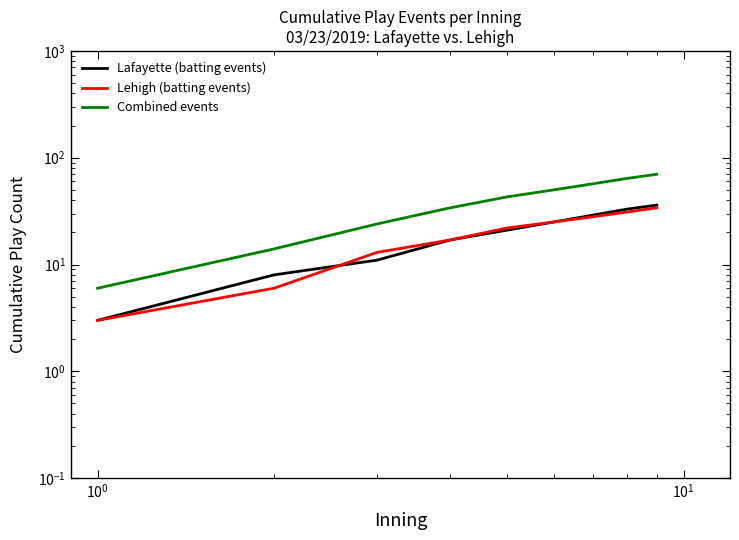

How many lines are shown in the chart?

3